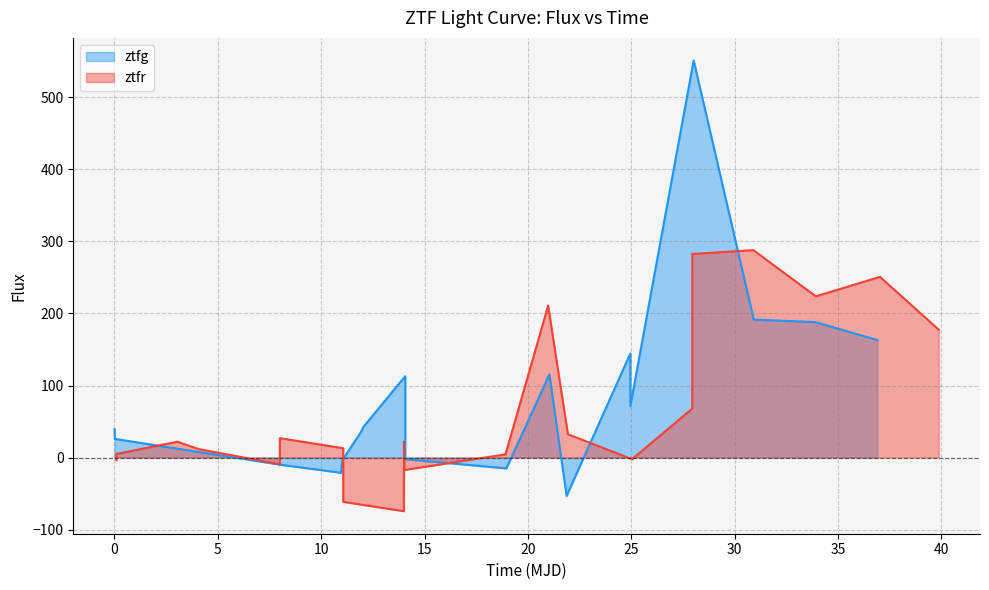

What is the maximum value for ztfr?

288.0